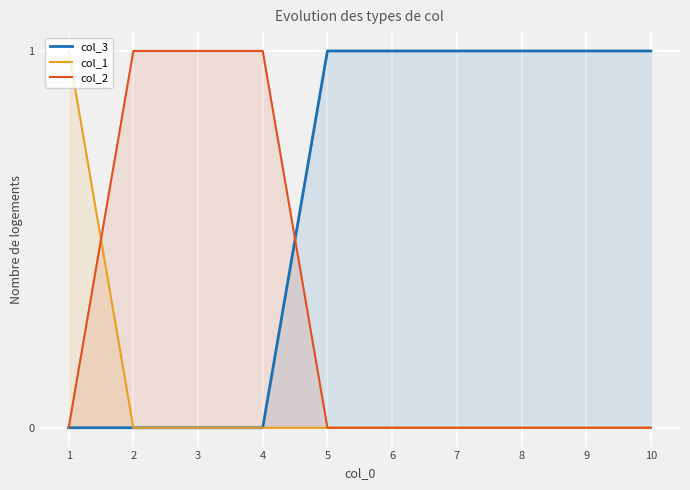

Reading left to right, extract all data points from this chart.

col_3: 0	0	0	0	1	1	1	1	1	1
col_1: 1	0	0	0	0	0	0	0	0	0
col_2: 0	1	1	1	0	0	0	0	0	0